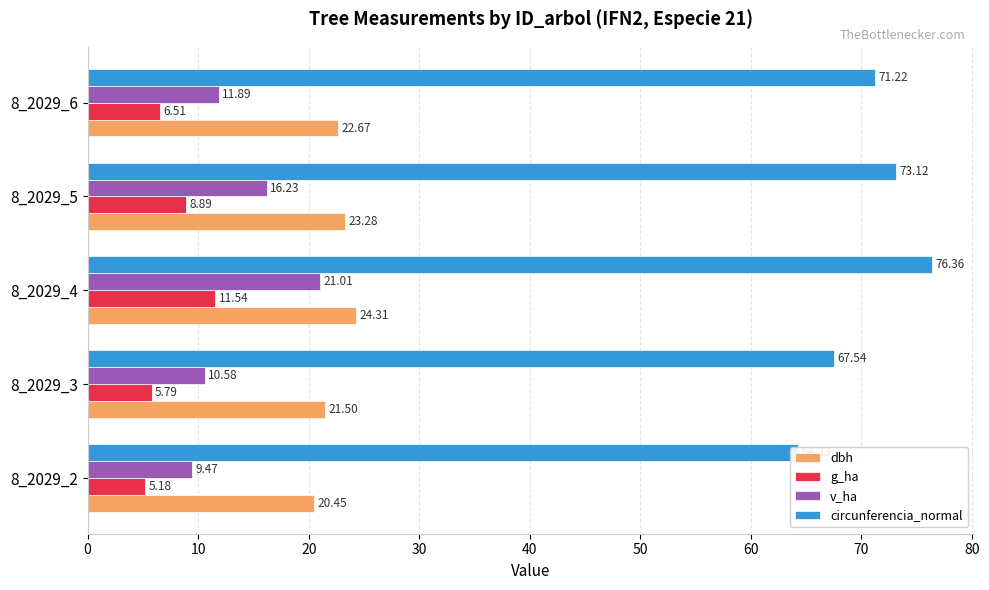

Rank the series at 8_2029_6 from highest to lowest value.

circunferencia_normal, dbh, v_ha, g_ha